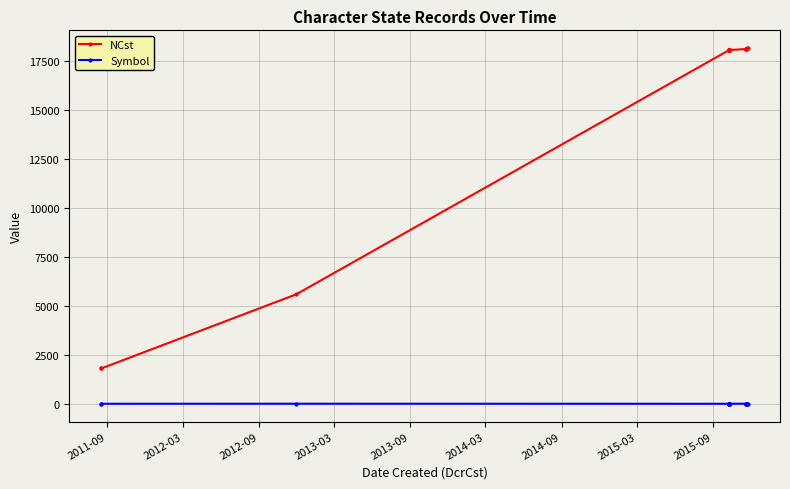

List the series in order of their overall mean, lowest first.

Symbol, NCst